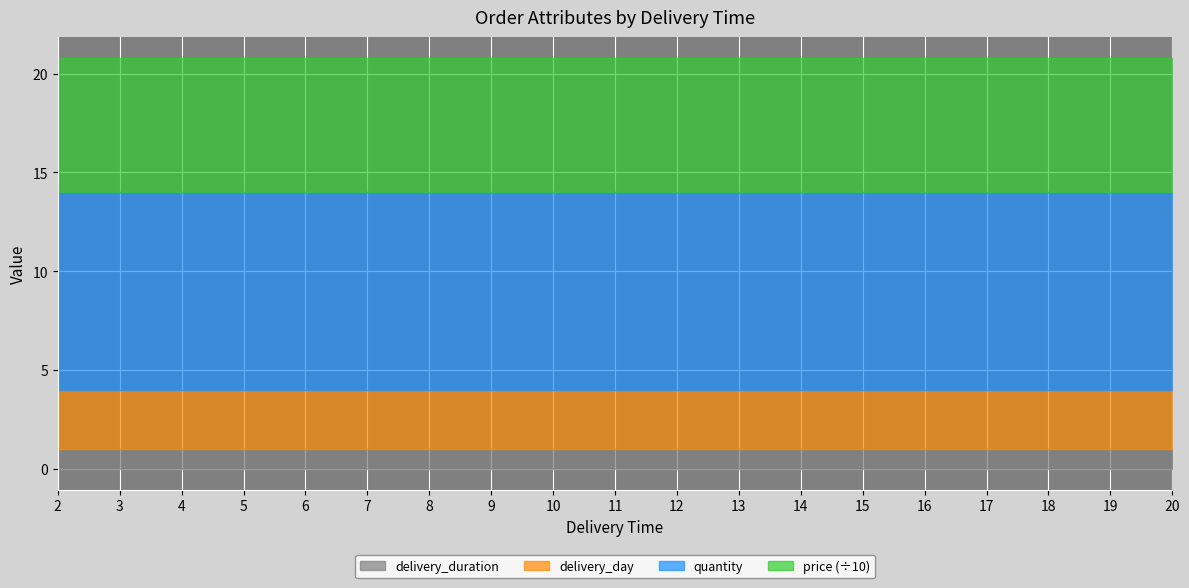

Reading left to right, list all the values displayed in this chart.

delivery_time: 2=2	3=3	4=4	5=5	6=6	7=7	8=8	9=9	10=10	11=11	12=12	13=13	14=14	15=15	16=16	17=17	18=18	19=19	20=20
quantity: 2=10	3=10	4=10	5=10	6=10	7=10	8=10	9=10	10=10	11=10	12=10	13=10	14=10	15=10	16=10	17=10	18=10	19=10	20=10
price: 2=68	3=68	4=68	5=68	6=68	7=68	8=68	9=68	10=68	11=68	12=68	13=68	14=68	15=68	16=68	17=68	18=68	19=68	20=68
delivery_day: 2=3	3=3	4=3	5=3	6=3	7=3	8=3	9=3	10=3	11=3	12=3	13=3	14=3	15=3	16=3	17=3	18=3	19=3	20=3
delivery_duration: 2=1	3=1	4=1	5=1	6=1	7=1	8=1	9=1	10=1	11=1	12=1	13=1	14=1	15=1	16=1	17=1	18=1	19=1	20=1